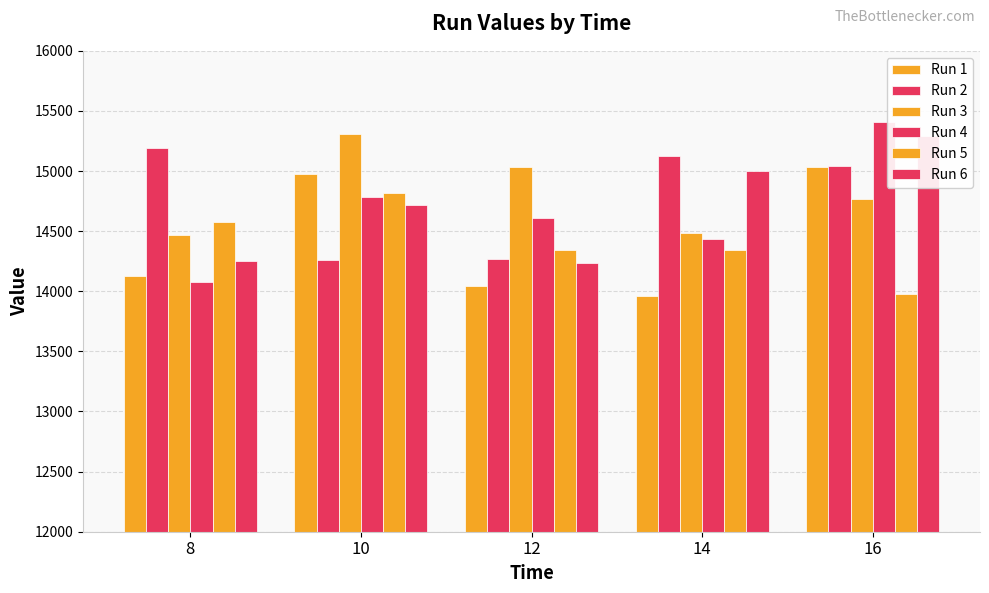

Reading left to right, what are all the values shown in this chart?

Run 1: 8=14123.3	10=14978.6	12=14041.6	14=13961.4	16=15037.4
Run 2: 8=15192.7	10=14263.3	12=14267.7	14=15125.3	16=15045.0
Run 3: 8=14467.5	10=15306.1	12=15031.5	14=14488.4	16=14771.2
Run 4: 8=14081.2	10=14780.9	12=14607.1	14=14431.4	16=15408.6
Run 5: 8=14573.5	10=14815.3	12=14339.2	14=14344.3	16=13975.3
Run 6: 8=14251.2	10=14713.8	12=14233.6	14=14996.5	16=15292.3